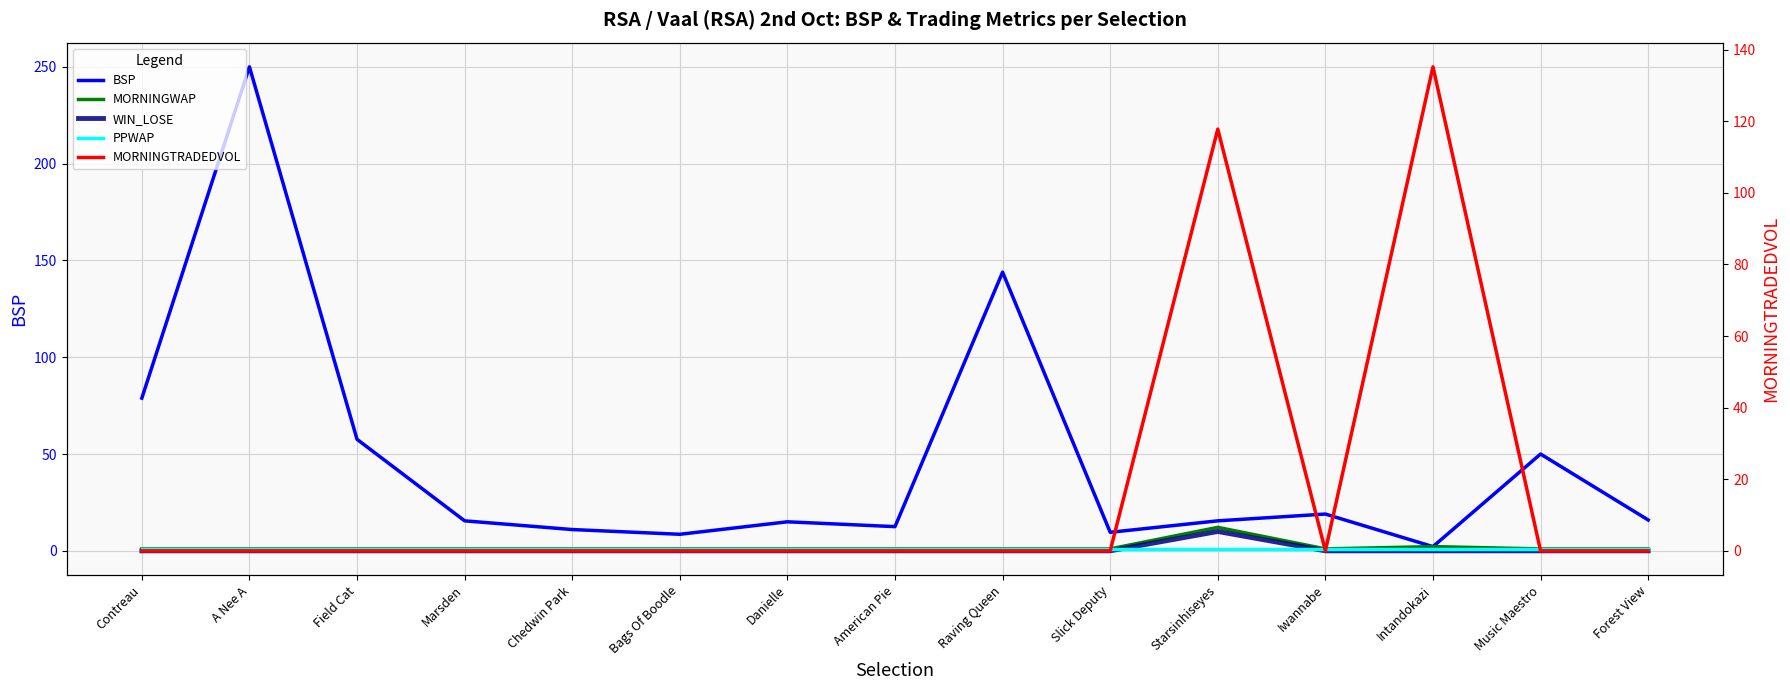

True or false: WIN_LOSE has more than 1 interior local peaks.

False